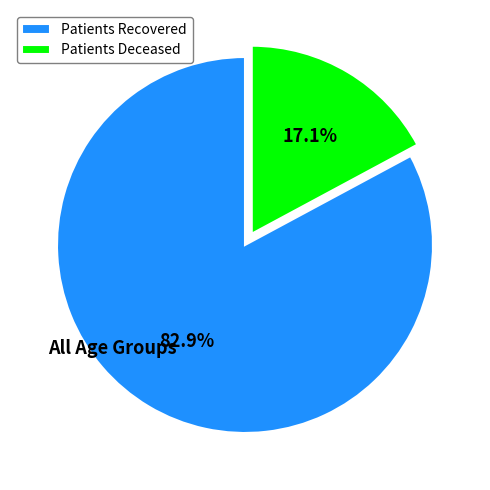

What is the smallest slice in the pie chart?

Patients Deceased